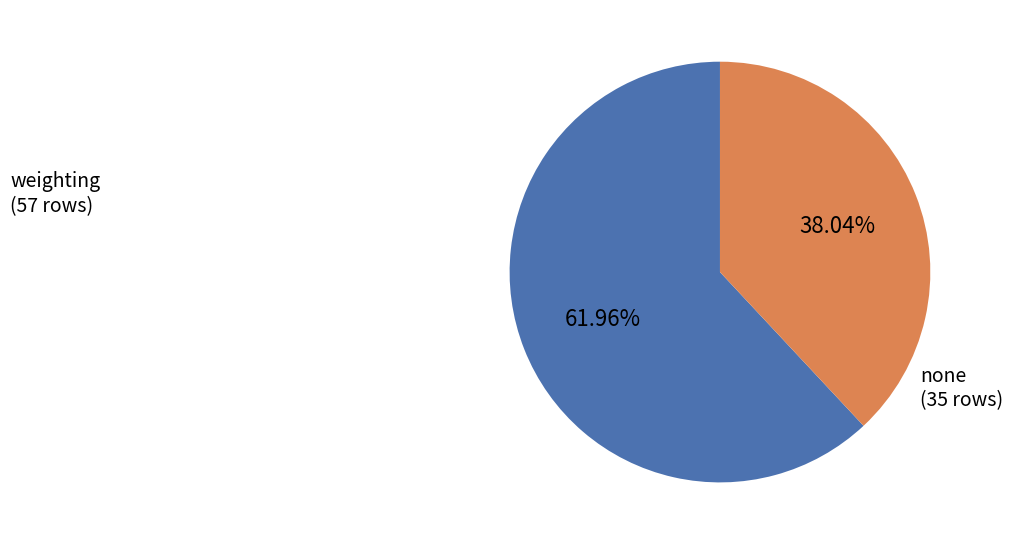

Is there any slice that represents more than half of the pie?

Yes